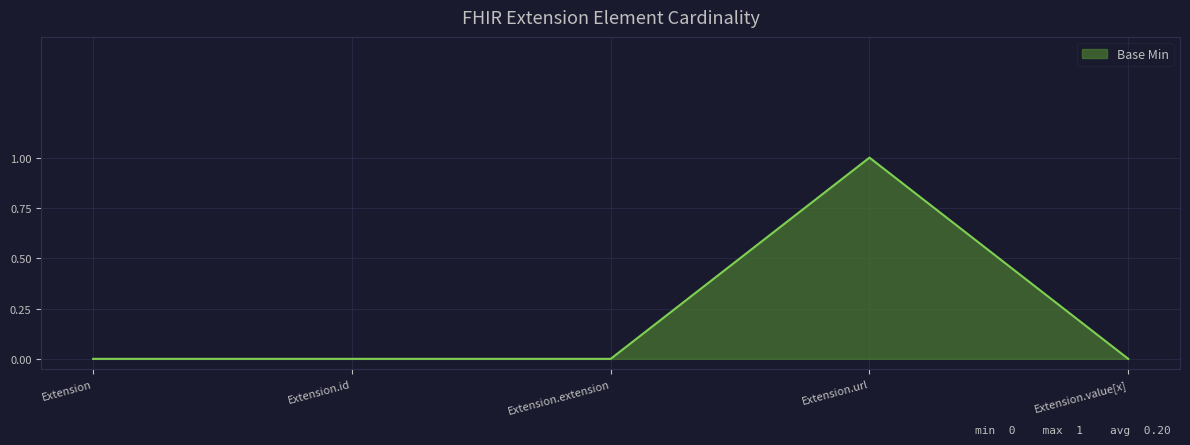

What is the label of the 3rd point from the right?

Extension.extension